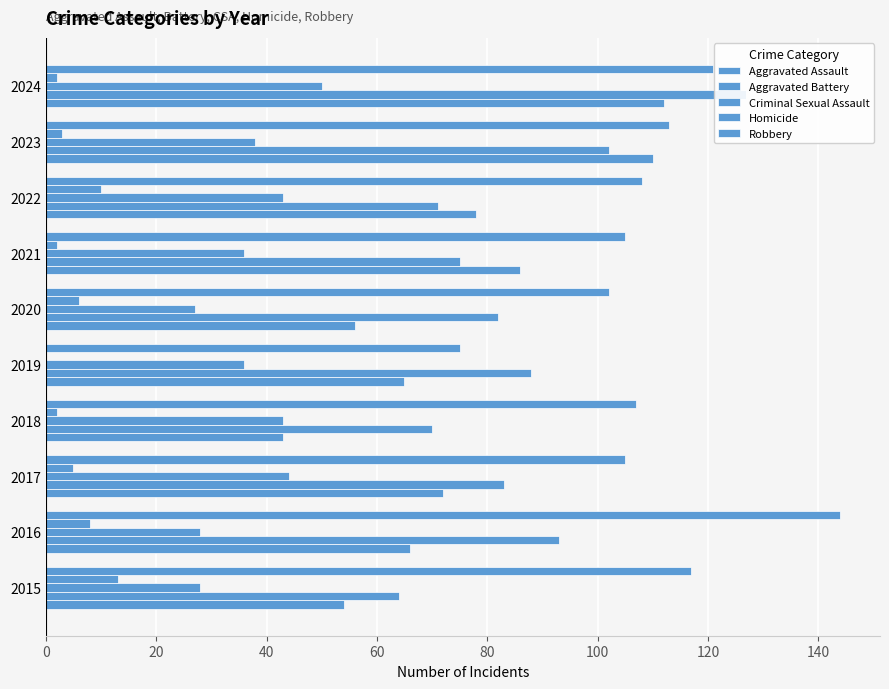

Rank the series by their maximum value, from lowest to highest.

Homicide, Criminal Sexual Assault, Aggravated Assault, Aggravated Battery, Robbery